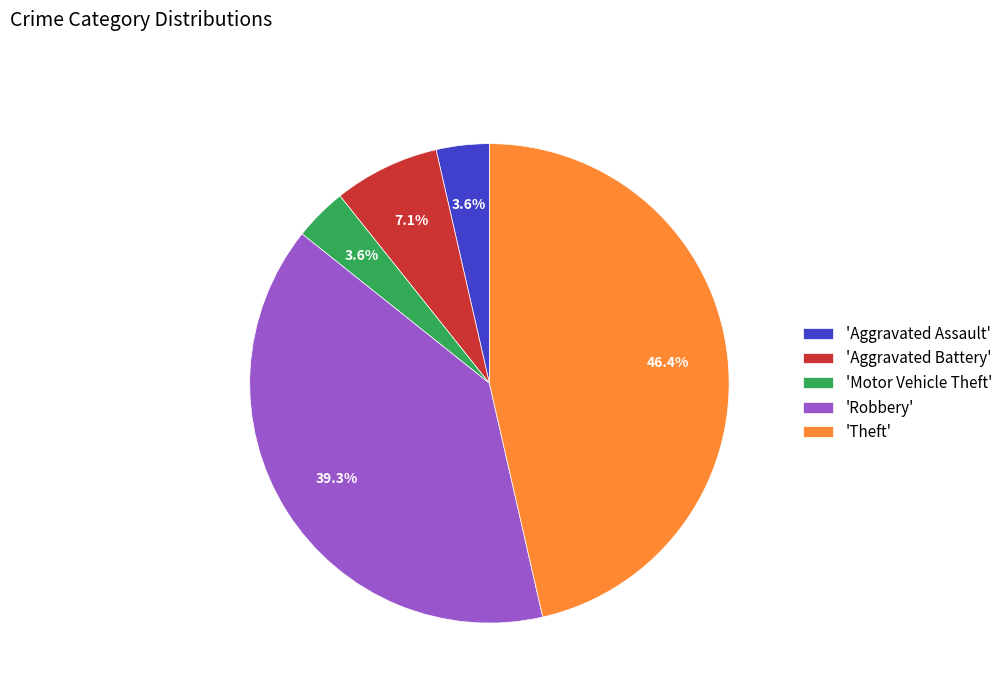

Is there any slice that represents more than half of the pie?

No